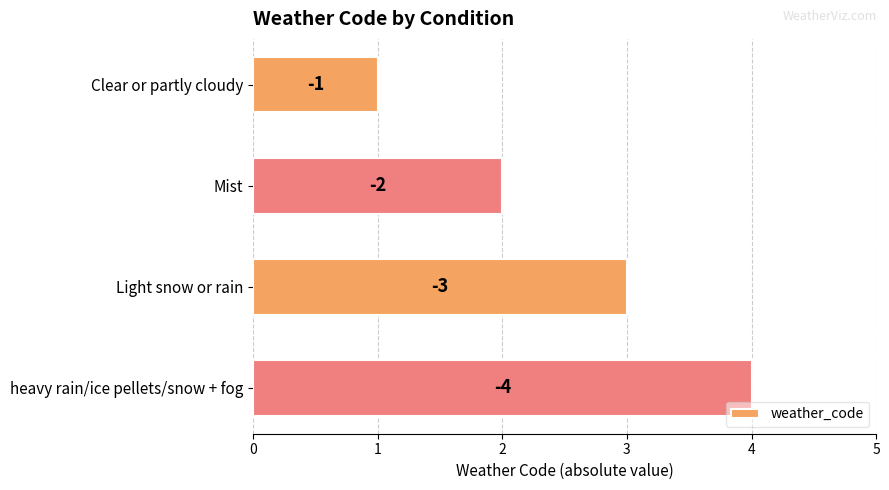

Does the chart contain any negative values?

No